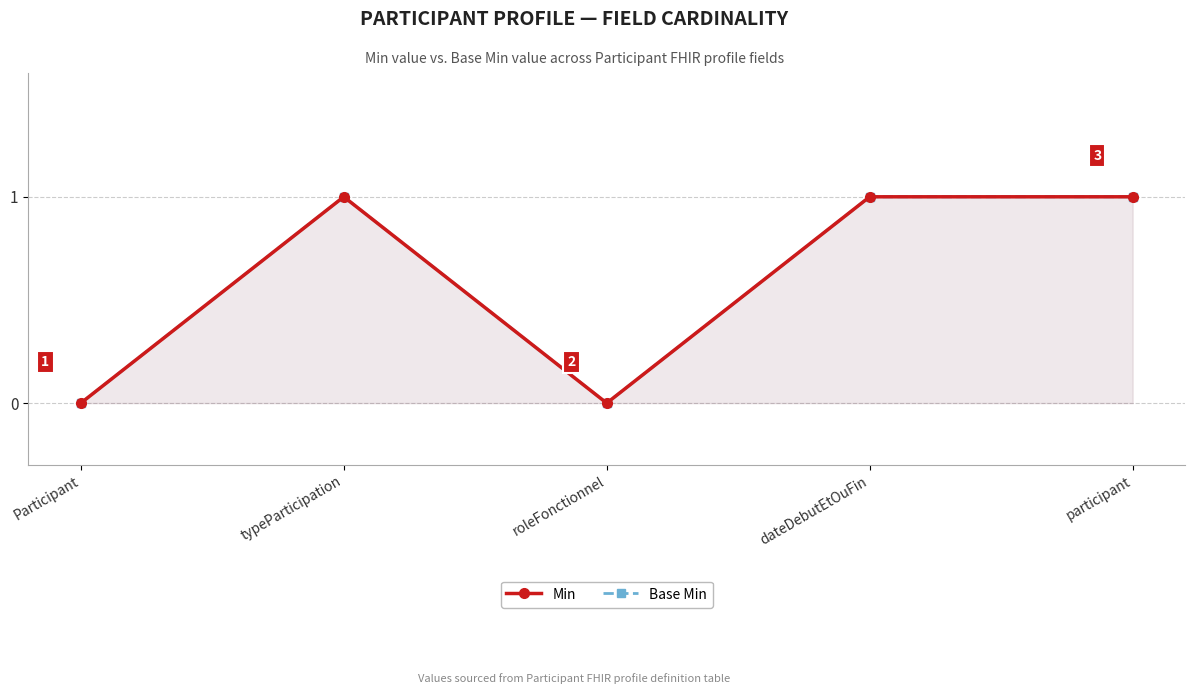

True or false: Min and Base Min cross at least once.

False